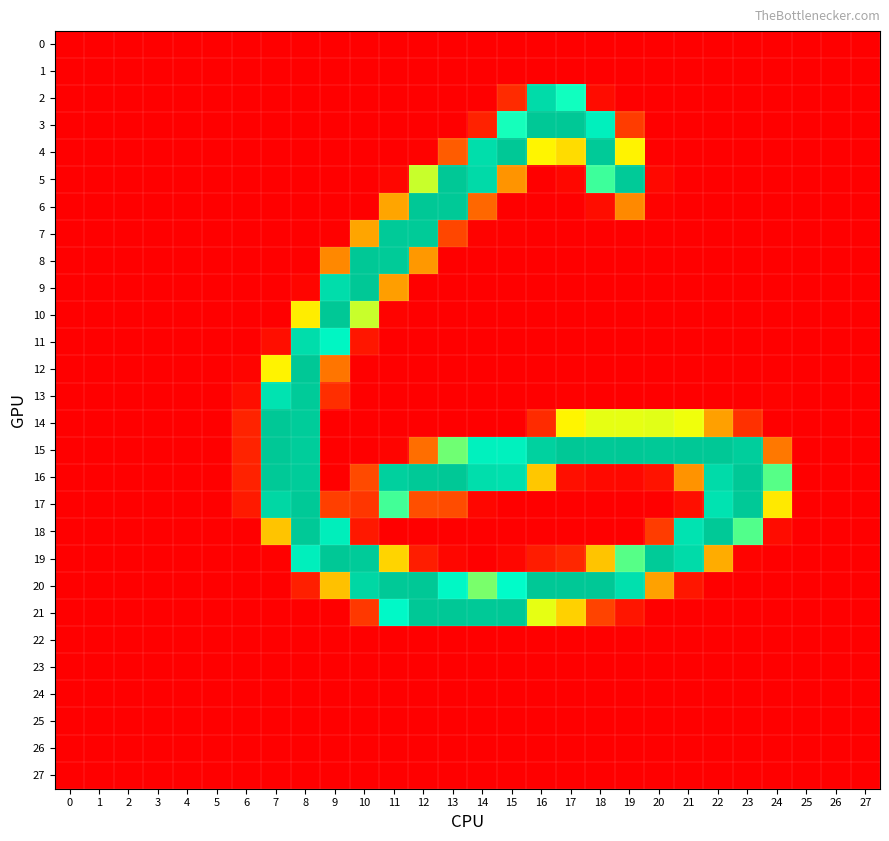

Reading left to right, list all the values displayed in this chart.

0: 0=0.0	1=0.0	2=0.0	3=-0.0	4=-0.0	5=0.0	6=0.1	7=-0.0	8=-1.1	9=-0.0	10=-0.1	11=0.3	12=-0.1	13=0.2	14=-0.4	15=0.2	16=0.3	17=0.3	18=0.4	19=-0.0	20=-0.3	21=1.0	22=0.6	23=-0.2	24=-0.2	25=-0.0	26=-0.0	27=-0.0
1: 0=-0.0	1=-0.1	2=-0.1	3=0.0	4=0.1	5=-0.1	6=-0.8	7=0.1	8=-0.3	9=-0.6	10=0.2	11=0.3	12=-0.8	13=-0.7	14=0.7	15=-0.3	16=0.7	17=-0.5	18=-0.5	19=0.5	20=1.1	21=-0.1	22=0.1	23=-0.2	24=-0.8	25=0.1	26=0.2	27=0.1
2: 0=0.2	1=-0.2	2=0.3	3=-0.3	4=0.2	5=-0.1	6=0.3	7=-0.2	8=0.1	9=-0.4	10=-0.1	11=-0.5	12=0.0	13=0.4	14=-0.2	15=48.0	16=231.8	17=189.4	18=13.6	19=0.0	20=0.5	21=-0.2	22=0.5	23=0.5	24=-1.1	25=1.2	26=0.8	27=0.9
3: 0=0.4	1=-0.3	2=0.2	3=-0.5	4=-0.1	5=-0.5	6=0.4	7=-0.1	8=0.0	9=-0.7	10=-1.1	11=-0.4	12=0.1	13=0.2	14=38.7	15=189.1	16=254.0	17=253.6	18=208.0	19=67.2	20=-0.9	21=0.3	22=-0.1	23=-0.1	24=0.6	25=-0.6	26=0.0	27=-0.5
4: 0=0.4	1=0.2	2=0.5	3=-0.3	4=-0.5	5=0.3	6=0.7	7=0.2	8=-0.1	9=0.1	10=-0.1	11=0.2	12=3.2	13=89.0	14=229.0	15=254.1	16=161.8	17=151.0	18=251.8	19=160.8	20=2.1	21=-0.9	22=0.9	23=-0.4	24=0.7	25=-0.5	26=0.1	27=-0.1
5: 0=0.2	1=-0.1	2=0.5	3=0.0	4=-0.2	5=-0.1	6=-0.1	7=-0.4	8=0.5	9=-0.2	10=0.1	11=7.2	12=171.0	13=254.8	14=233.3	15=119.0	16=0.8	17=8.7	18=185.0	19=251.8	20=9.7	21=0.7	22=-0.6	23=0.0	24=-0.7	25=0.4	26=1.0	27=0.4
6: 0=0.6	1=-0.2	2=0.8	3=0.5	4=-0.1	5=0.5	6=-1.0	7=0.8	8=-0.3	9=0.9	10=-0.6	11=127.6	12=255.1	13=252.8	14=95.0	15=1.5	16=-0.1	17=1.1	18=14.7	19=113.0	20=2.8	21=-0.4	22=0.8	23=-0.4	24=1.1	25=0.4	26=-0.6	27=-0.2
7: 0=0.3	1=0.5	2=0.2	3=-0.6	4=0.7	5=0.4	6=0.2	7=-0.4	8=0.6	9=1.9	10=127.9	11=251.6	12=251.2	13=77.7	14=2.7	15=1.6	16=0.2	17=-0.2	18=-1.4	19=0.5	20=0.5	21=-1.7	22=1.0	23=-1.0	24=-1.1	25=-0.9	26=-1.0	27=0.5
8: 0=-0.8	1=0.0	2=-0.1	3=0.3	4=0.4	5=0.5	6=-0.6	7=0.9	8=-0.4	9=112.1	10=254.0	11=251.2	12=120.9	13=-0.5	14=0.3	15=-0.3	16=-0.2	17=0.5	18=0.2	19=-0.5	20=0.3	21=0.8	22=0.2	23=0.1	24=1.3	25=0.2	26=0.5	27=0.3
9: 0=0.2	1=0.3	2=1.0	3=0.4	4=-0.1	5=0.4	6=-0.1	7=-0.2	8=6.3	9=230.0	10=253.9	11=124.5	12=-0.7	13=0.6	14=0.5	15=-0.6	16=0.8	17=-0.2	18=-0.4	19=-0.0	20=-0.2	21=-0.1	22=-0.1	23=0.1	24=-0.7	25=0.1	26=-0.2	27=-1.0
10: 0=-0.4	1=-0.0	2=0.5	3=0.1	4=0.1	5=-0.6	6=0.6	7=0.4	8=158.2	9=254.7	10=171.1	11=4.4	12=0.4	13=-0.1	14=0.1	15=1.0	16=-0.9	17=0.4	18=-1.3	19=1.2	20=-0.1	21=-0.4	22=0.7	23=0.1	24=0.3	25=-0.1	26=0.6	27=-0.1
11: 0=0.4	1=0.5	2=0.6	3=0.1	4=-0.8	5=1.2	6=-1.6	7=16.5	8=229.9	9=201.7	10=25.5	11=-0.4	12=-0.2	13=0.7	14=0.6	15=-0.5	16=0.5	17=-0.8	18=0.8	19=-1.3	20=0.7	21=-0.1	22=0.1	23=-0.2	24=0.4	25=-0.9	26=-1.4	27=-0.7
12: 0=0.2	1=-1.0	2=-1.1	3=0.6	4=0.3	5=-0.7	6=4.6	7=160.5	8=254.1	9=102.5	10=1.1	11=-0.4	12=-1.1	13=0.1	14=-0.4	15=0.3	16=0.4	17=-0.5	18=-0.3	19=0.1	20=-0.1	21=-0.6	22=0.9	23=0.7	24=-2.3	25=0.3	26=1.2	27=0.7
13: 0=0.5	1=-0.8	2=-0.4	3=0.3	4=0.4	5=-0.6	6=16.7	7=222.2	8=250.6	9=51.7	10=-0.9	11=-0.2	12=0.7	13=-0.9	14=1.0	15=-0.3	16=-1.7	17=1.9	18=-0.2	19=-0.3	20=0.3	21=1.1	22=-0.2	23=-1.7	24=2.9	25=0.2	26=0.6	27=0.8
14: 0=0.4	1=0.5	2=1.3	3=0.5	4=-0.3	5=0.7	6=39.4	7=253.8	8=249.5	9=-0.7	10=0.1	11=0.1	12=-0.4	13=0.7	14=-0.3	15=0.5	16=48.8	17=161.5	18=168.1	19=168.2	20=168.8	21=167.2	22=125.4	23=54.2	24=-1.4	25=0.1	26=-1.7	27=0.4
15: 0=-0.1	1=-0.1	2=-0.3	3=-0.1	4=-0.1	5=0.4	6=38.9	7=254.5	8=248.8	9=0.1	10=-0.7	11=4.7	12=98.8	13=179.9	14=206.9	15=207.2	16=243.5	17=254.2	18=253.0	19=254.5	20=253.0	21=254.1	22=254.5	23=247.2	24=104.0	25=-0.3	26=-0.1	27=-0.9
16: 0=-0.4	1=-0.8	2=0.4	3=-0.6	4=0.7	5=-0.6	6=38.8	7=253.4	8=249.6	9=-0.3	10=79.3	11=244.7	12=253.2	13=254.5	14=228.5	15=226.2	16=142.1	17=17.0	18=10.1	19=9.6	20=21.6	21=118.4	22=232.0	23=254.6	24=182.6	25=-0.6	26=-0.2	27=0.0
17: 0=-0.7	1=-0.3	2=-1.7	3=0.5	4=-0.1	5=-0.9	6=29.4	7=237.3	8=252.6	9=71.0	10=60.9	11=184.5	12=81.8	13=80.6	14=7.6	15=0.9	16=-0.5	17=-0.2	18=0.1	19=-0.1	20=0.1	21=17.7	22=222.9	23=252.7	24=156.7	25=0.9	26=0.5	27=0.2
18: 0=1.2	1=0.7	2=0.1	3=-0.4	4=0.5	5=-0.4	6=0.1	7=140.5	8=253.2	9=210.4	10=27.0	11=-0.4	12=-0.6	13=-0.4	14=0.0	15=-0.6	16=0.5	17=-0.1	18=0.2	19=-0.6	20=66.9	21=223.0	22=253.3	23=182.9	24=14.1	25=0.0	26=0.3	27=0.6
19: 0=-0.4	1=-0.1	2=-0.2	3=0.3	4=0.5	5=-0.8	6=0.4	7=1.9	8=208.7	9=253.9	10=250.8	11=147.4	12=33.0	13=7.6	14=0.3	15=7.2	16=32.3	17=43.4	18=140.8	19=182.4	20=251.1	21=231.6	22=130.8	23=3.9	24=0.1	25=-0.1	26=0.2	27=0.9
20: 0=0.8	1=0.1	2=-0.1	3=-0.2	4=0.4	5=0.2	6=-0.4	7=-0.2	8=34.6	9=139.8	10=237.4	11=253.1	12=253.5	13=198.3	14=178.8	15=194.5	16=254.1	17=253.9	18=255.2	19=225.8	20=125.6	21=25.0	22=-1.2	23=0.9	24=-0.6	25=-0.5	26=-0.0	27=-0.2
21: 0=-0.3	1=-1.3	2=0.1	3=1.1	4=0.7	5=-1.1	6=0.6	7=0.8	8=-0.3	9=0.5	10=63.2	11=196.8	12=254.0	13=253.8	14=253.5	15=253.6	16=168.3	17=146.2	18=75.2	19=23.7	20=0.2	21=0.8	22=-0.3	23=-0.3	24=-0.1	25=-0.2	26=0.5	27=0.4
22: 0=0.1	1=0.0	2=0.1	3=-0.0	4=-0.0	5=0.0	6=0.2	7=-0.0	8=0.0	9=0.0	10=-0.6	11=0.5	12=-0.4	13=0.2	14=0.5	15=-0.4	16=-0.1	17=-0.0	18=0.4	19=0.7	20=0.1	21=0.2	22=0.6	23=-0.7	24=-0.2	25=-0.0	26=-0.1	27=0.0
23: 0=-0.0	1=-0.0	2=-0.0	3=0.0	4=0.0	5=-0.0	6=-0.2	7=0.3	8=-0.3	9=0.0	10=-0.5	11=0.3	12=0.6	13=0.8	14=-1.0	15=0.0	16=-0.8	17=0.3	18=0.6	19=-0.2	20=0.5	21=0.0	22=0.3	23=0.3	24=-0.2	25=0.0	26=0.0	27=-0.0
24: 0=-0.0	1=0.0	2=0.1	3=0.0	4=-0.0	5=0.1	6=0.7	7=-0.5	8=0.2	9=0.3	10=-0.0	11=0.6	12=-0.1	13=0.2	14=-0.7	15=-0.6	16=-0.8	17=0.8	18=0.1	19=-0.0	20=-0.8	21=0.2	22=0.4	23=-0.1	24=0.5	25=-0.0	26=-0.1	27=-0.1
25: 0=-0.1	1=-0.1	2=-0.1	3=0.1	4=0.1	5=-0.2	6=-0.6	7=0.5	8=0.4	9=-0.4	10=1.1	11=-0.5	12=0.1	13=0.5	14=-0.3	15=1.2	16=-0.2	17=0.0	18=0.1	19=-0.4	20=-1.3	21=0.4	22=0.9	23=0.5	24=-0.1	25=0.1	26=0.2	27=0.1
26: 0=-0.0	1=-0.0	2=0.0	3=0.0	4=-0.0	5=0.1	6=-0.1	7=0.1	8=-0.5	9=-0.5	10=-0.8	11=1.0	12=-0.5	13=0.3	14=0.1	15=0.4	16=1.1	17=0.2	18=0.2	19=0.8	20=0.1	21=0.4	22=-0.7	23=0.0	24=0.4	25=-0.0	26=-0.0	27=-0.1
27: 0=0.1	1=0.1	2=0.2	3=-0.1	4=-0.0	5=0.1	6=0.8	7=-0.3	8=-0.5	9=0.3	10=-0.3	11=-0.1	12=-0.0	13=-0.1	14=0.4	15=-0.2	16=-0.2	17=-0.5	18=-0.1	19=-0.2	20=-0.3	21=-0.4	22=-0.6	23=-0.3	24=0.6	25=-0.1	26=-0.2	27=-0.1